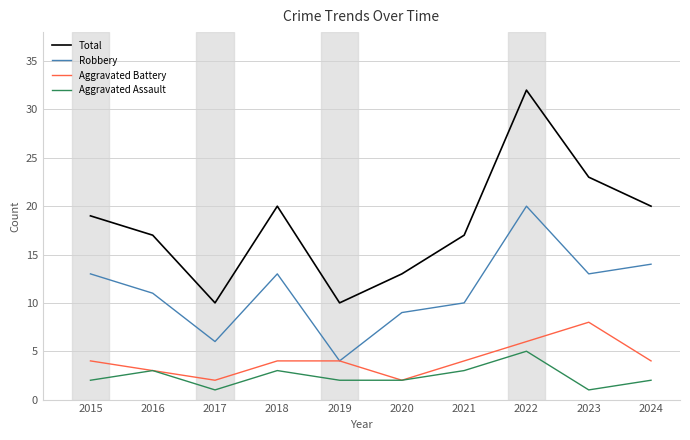

What is the difference between the highest and lowest values at 2015?

17